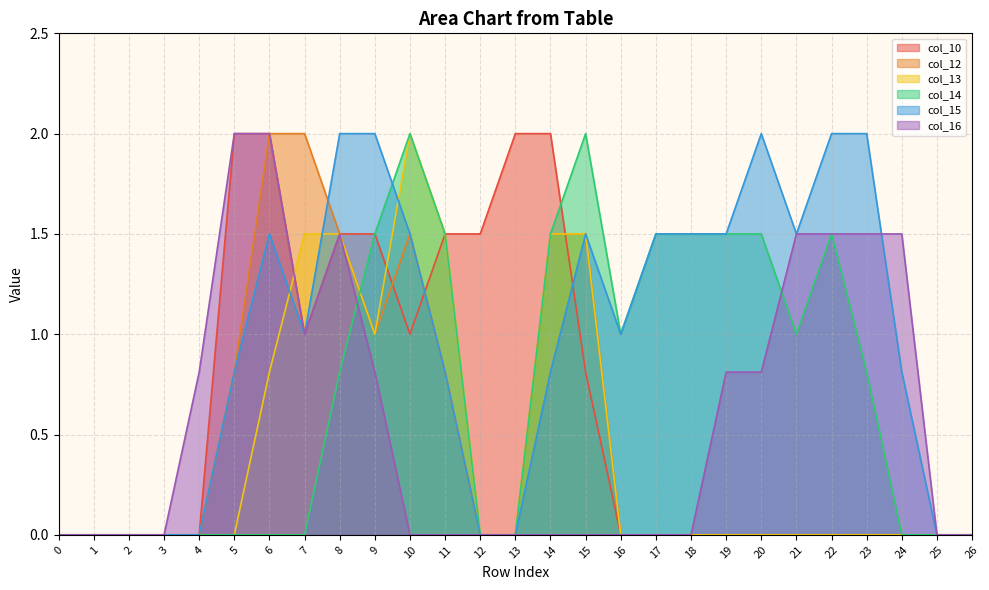

At which category is the sum across all series the highest?

8